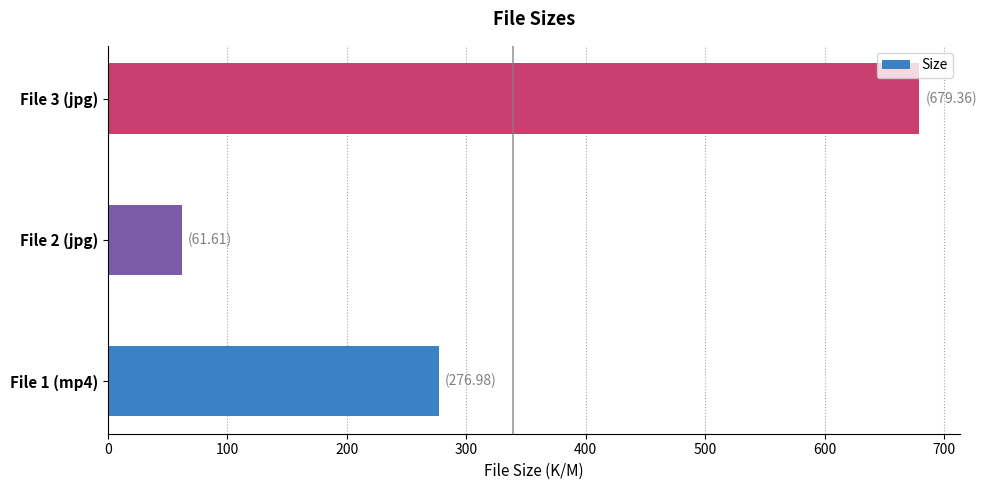

How many series are shown in this chart?

1